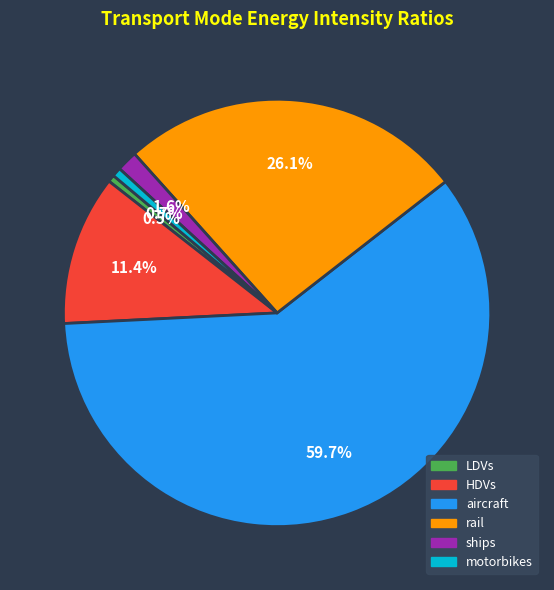

Combined, do LDVs and HDVs account for over 50%?

No